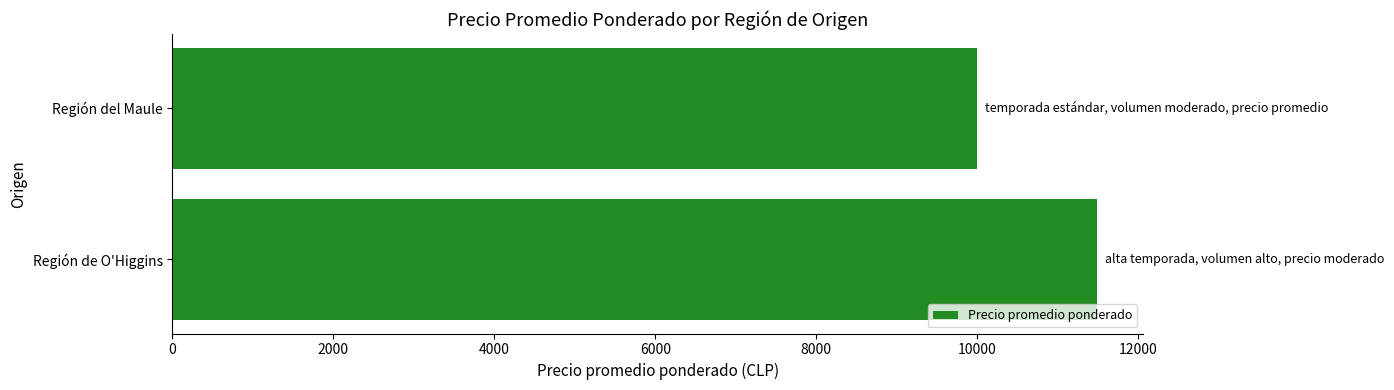

The chart shows a value of 16739 at Región de O'Higgins. True or false?

False